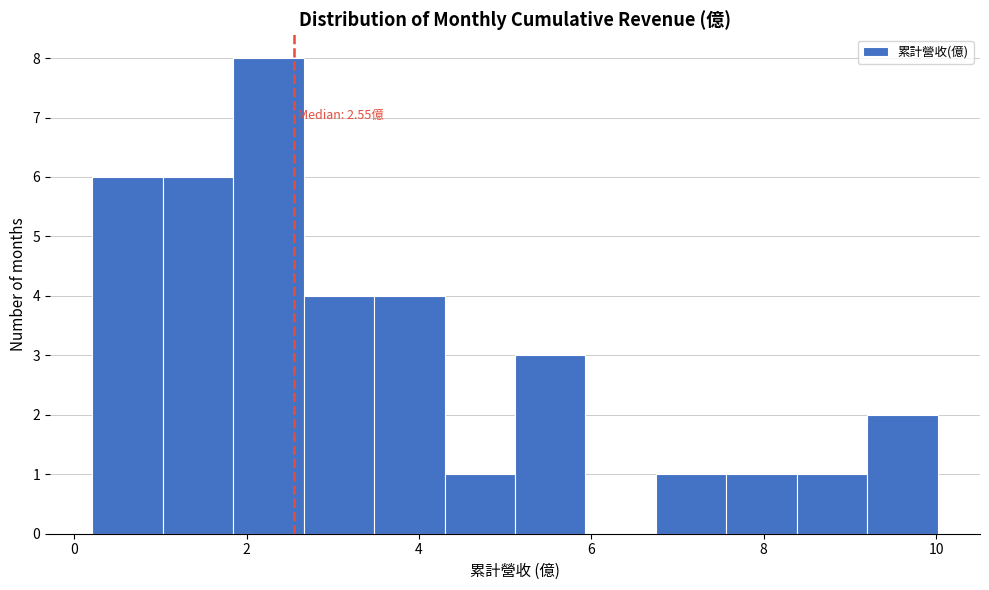

Over which range of the x-axis is the bar tallest?

1.8 to 2.6